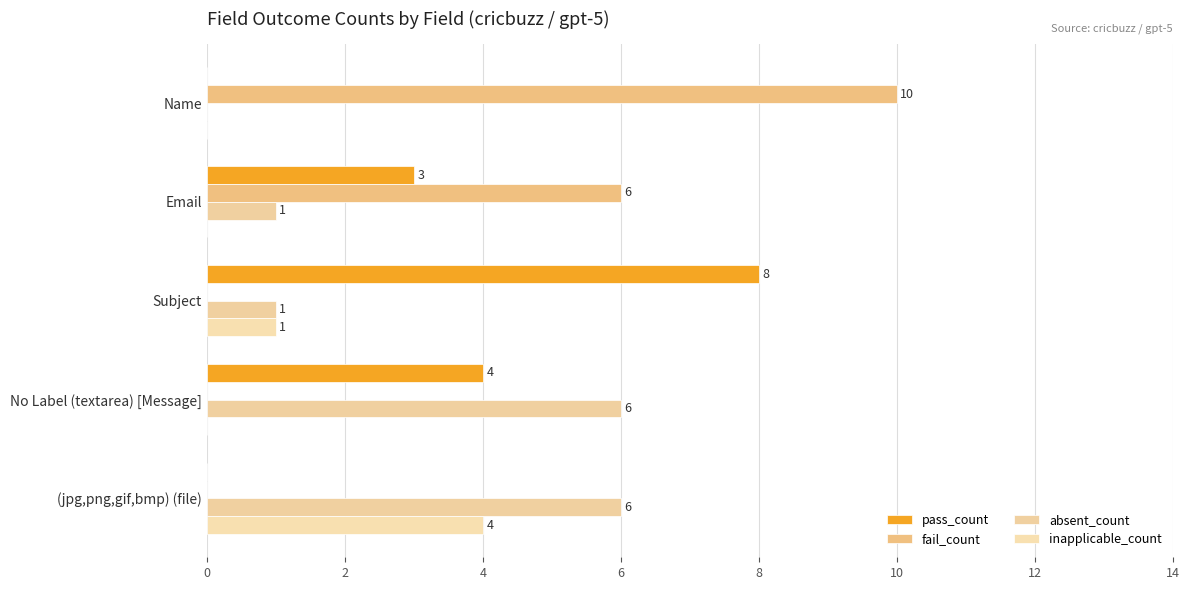

What is the maximum value for pass_count?

8